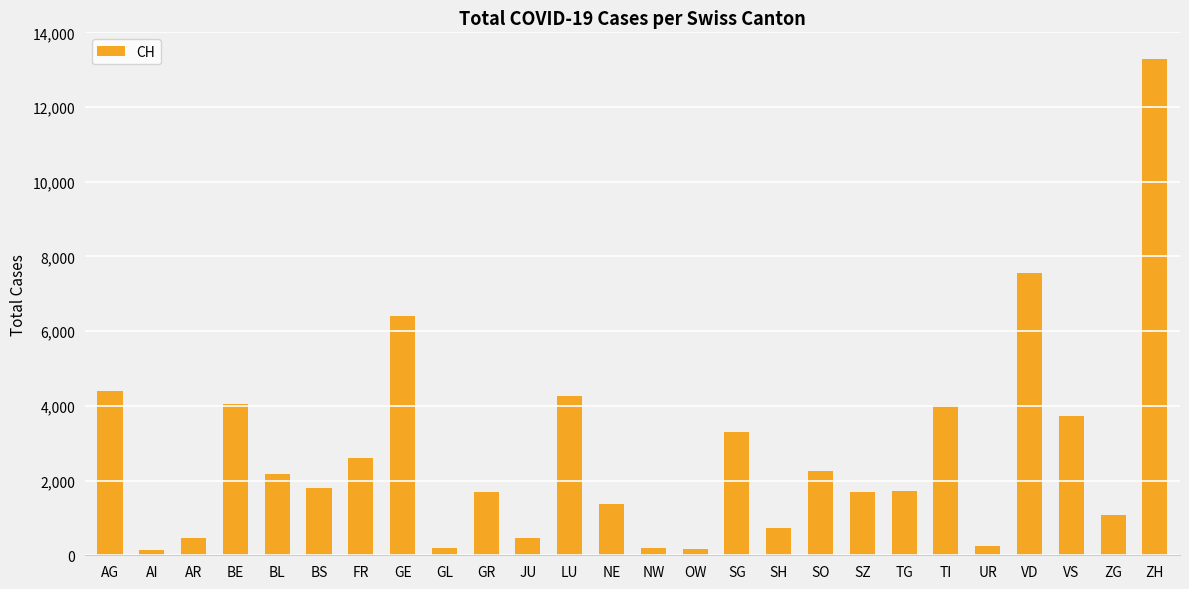

The value at SO is 2247. True or false?

True